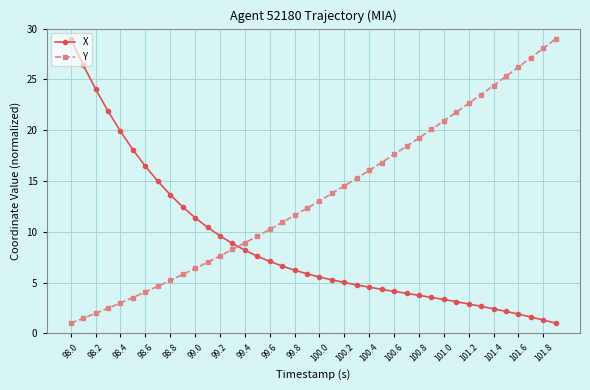

What is the value of the Y point at the 26th from the left?

16.8